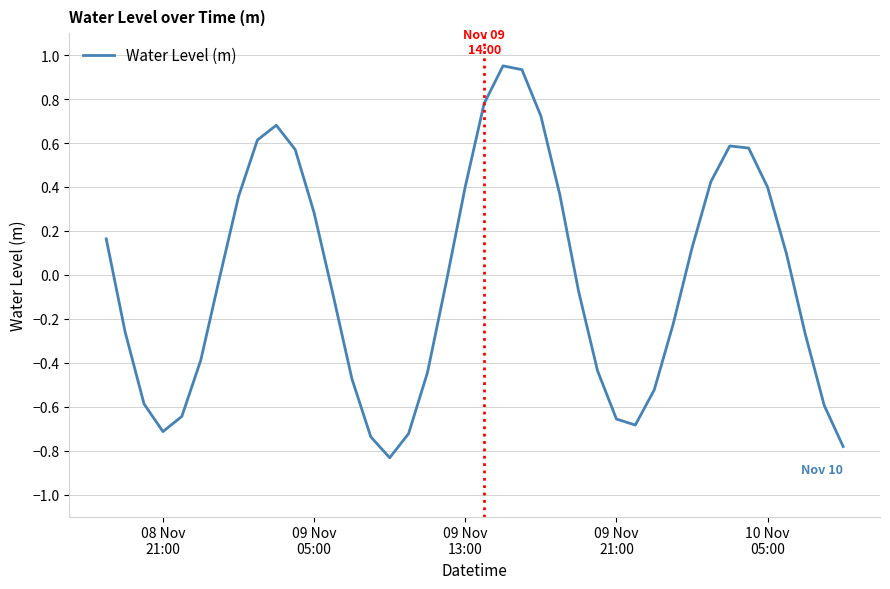

What is the difference between the maximum and minimum values?

1.8